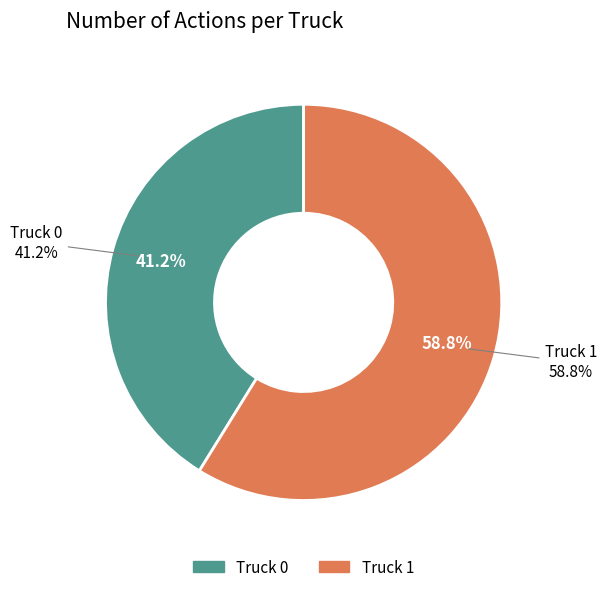

To the nearest percent, what is the average slice percentage?

50%